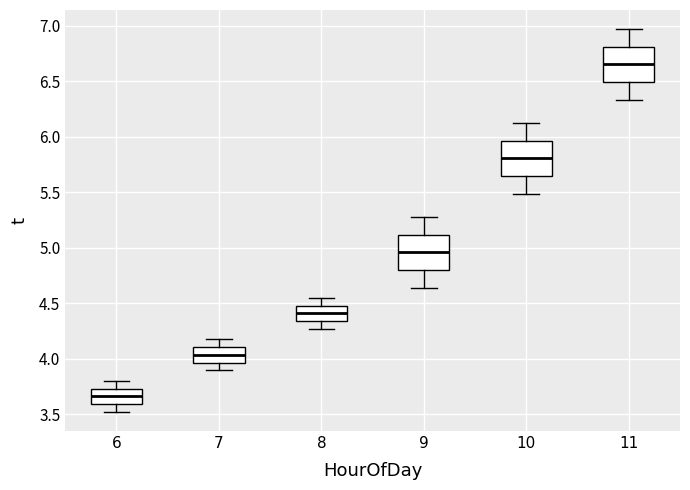

Which box's median line is the highest?

11